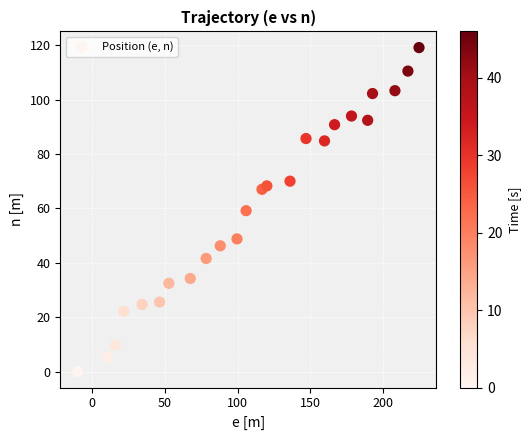

What is the range of X values (max minus min)?

234.3